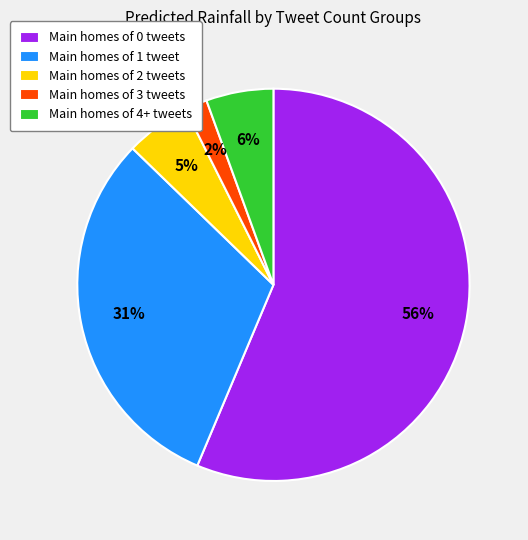

To the nearest percent, what is the difference between the largest and smallest slice percentages?

54%